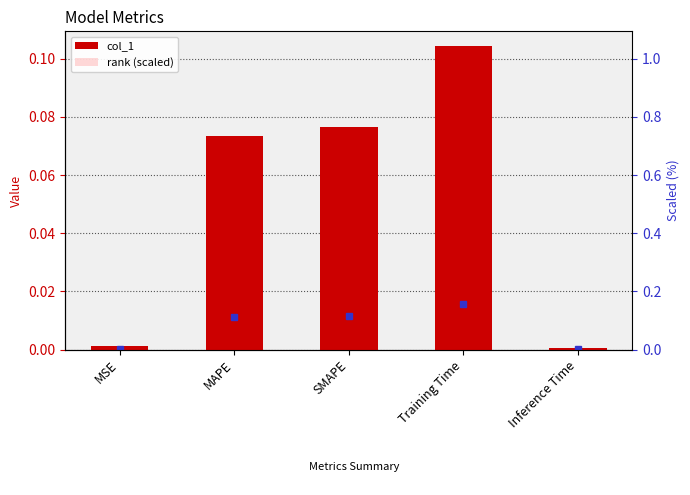

Which series has the largest total across all categories?

col_1